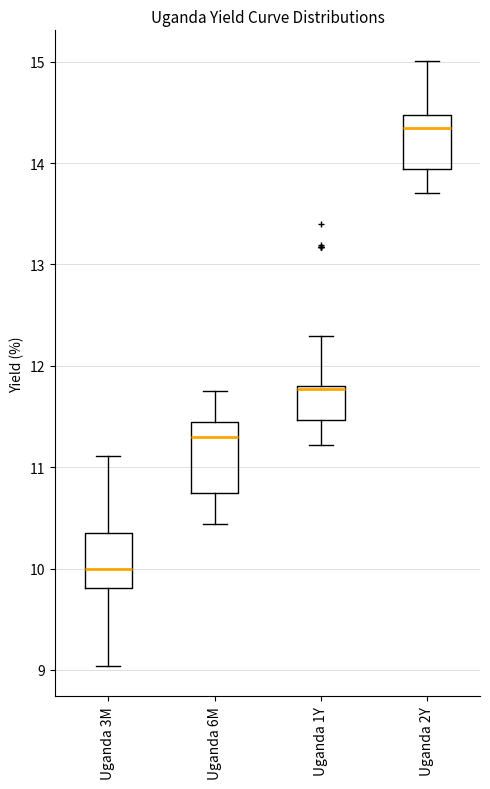

Which box's median line is the highest?

Uganda 2Y